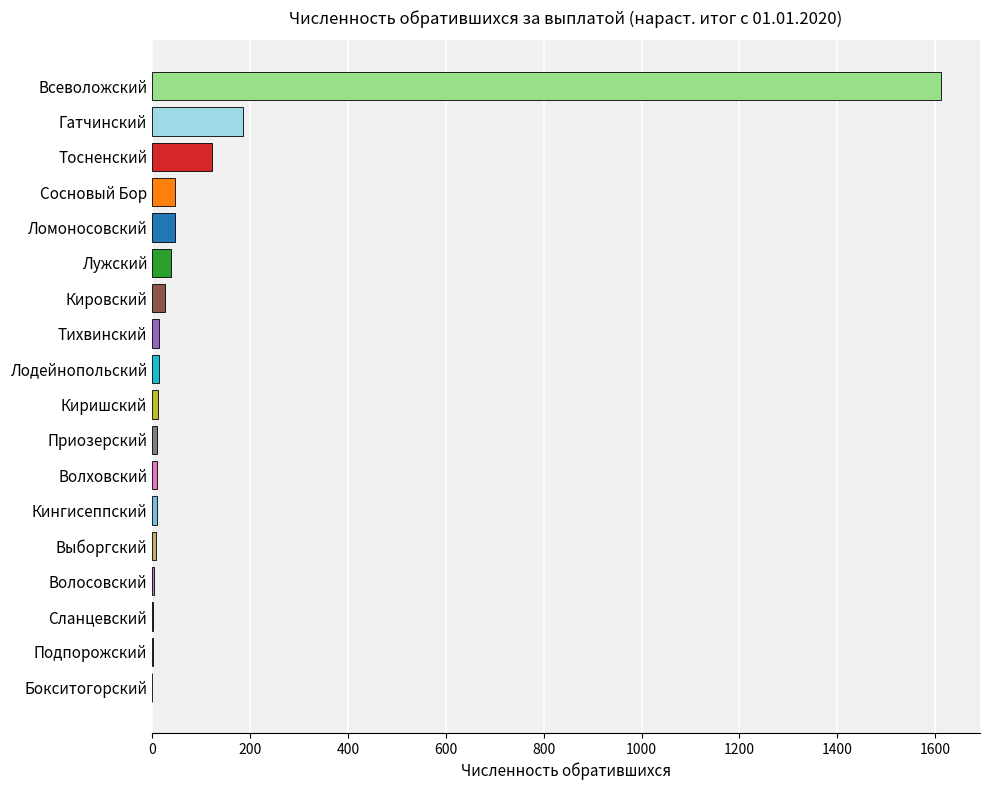

True or false: the data shows 123 at Тосненский.

True